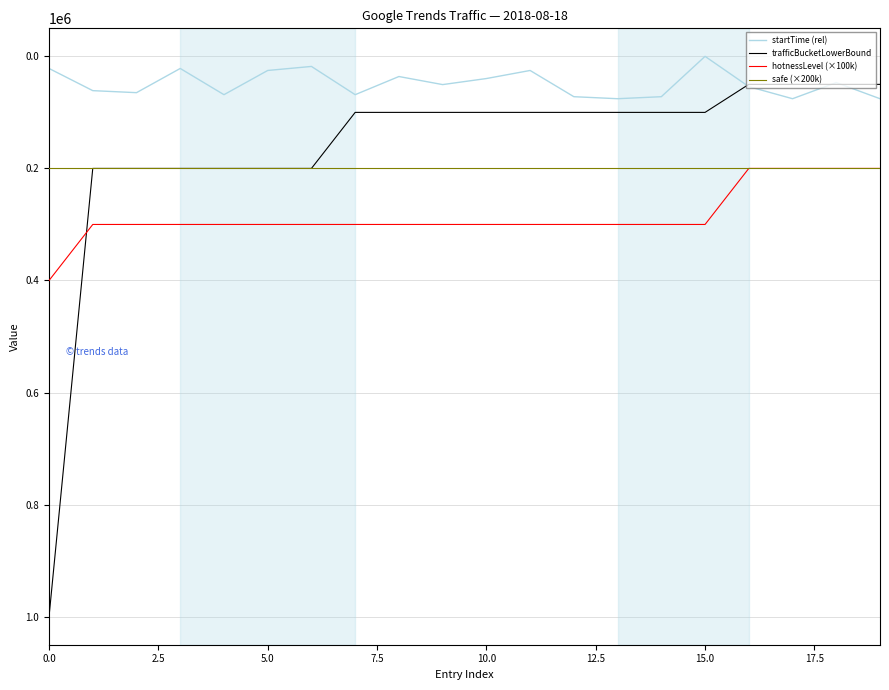

Which series has the widest spread of values?

trafficBucketLowerBound